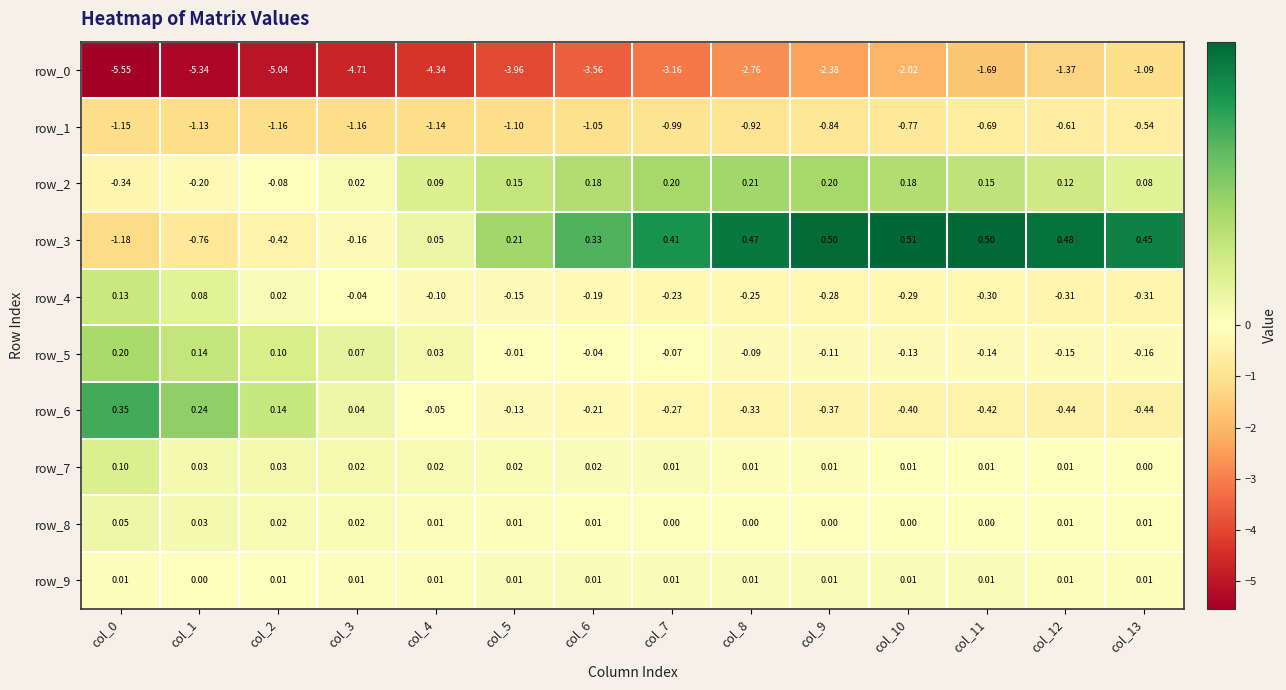

Is the value of row_5 at col_10 greater than the value of row_0 at col_11?

Yes